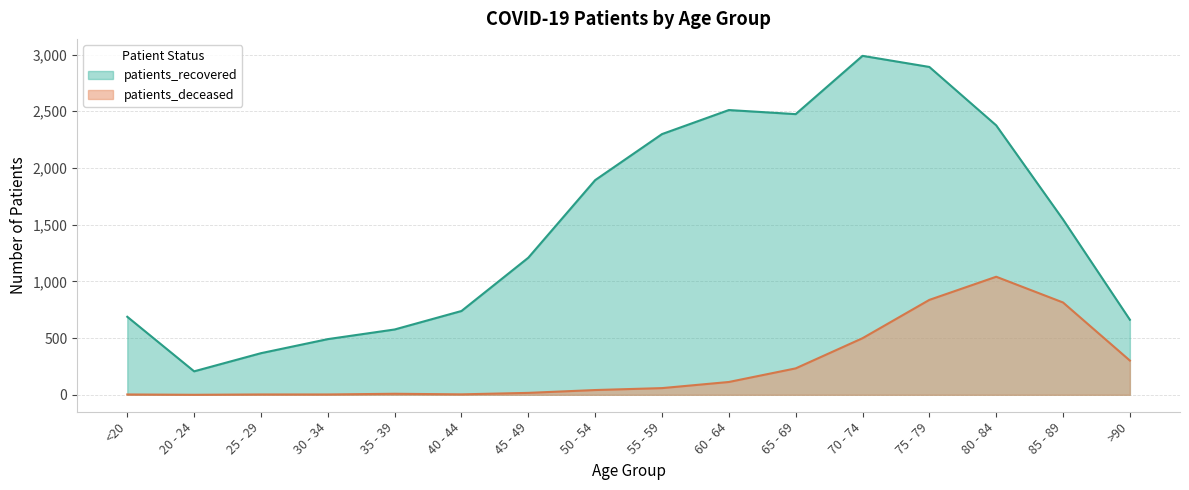

The value of patients_recovered at 45 - 49 is 1982. True or false?

False